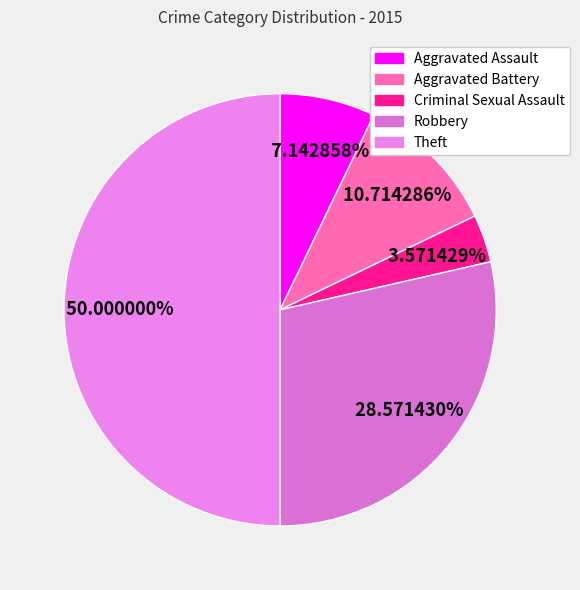

The Aggravated Battery slice represents 11% of the pie. True or false?

True